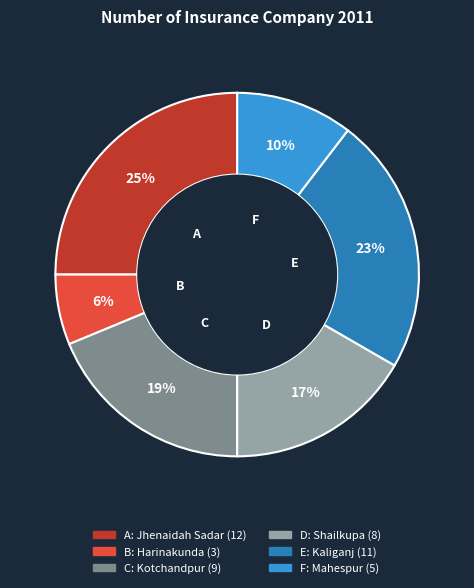

To the nearest percent, what is the difference between the largest and smallest slice percentages?

19%